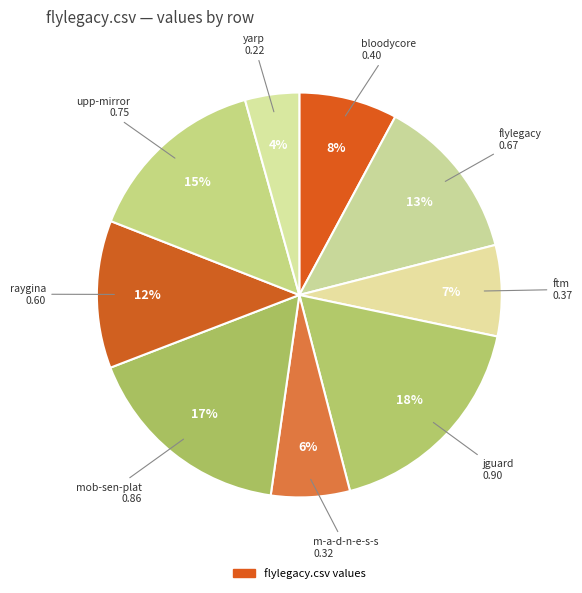

Count the number of slices in the pie.

9